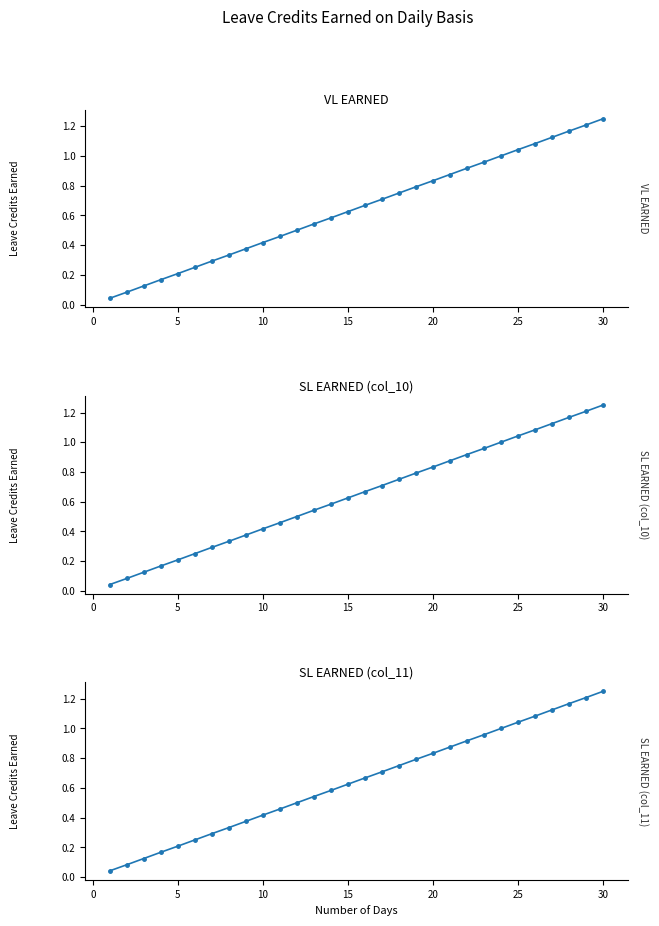

Which series has the largest range (max minus min)?

VL EARNED